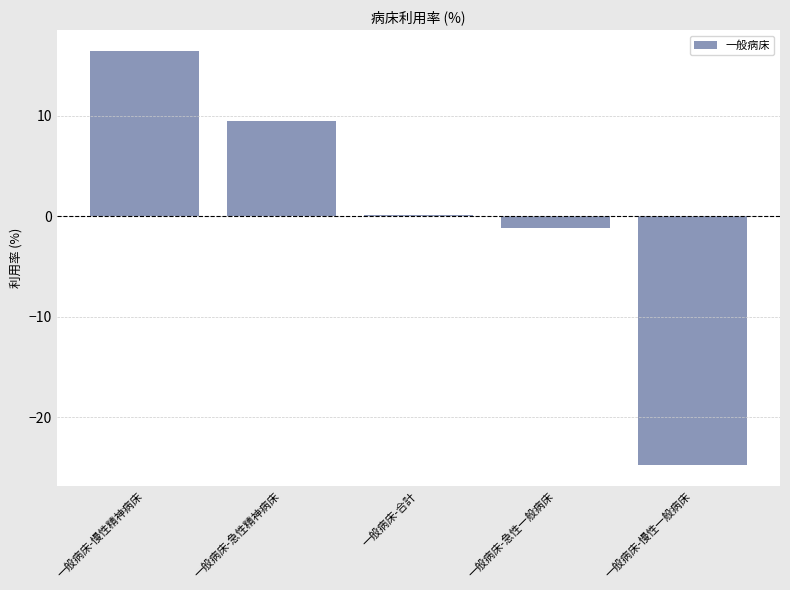

What is the maximum value shown in the chart?

16.4